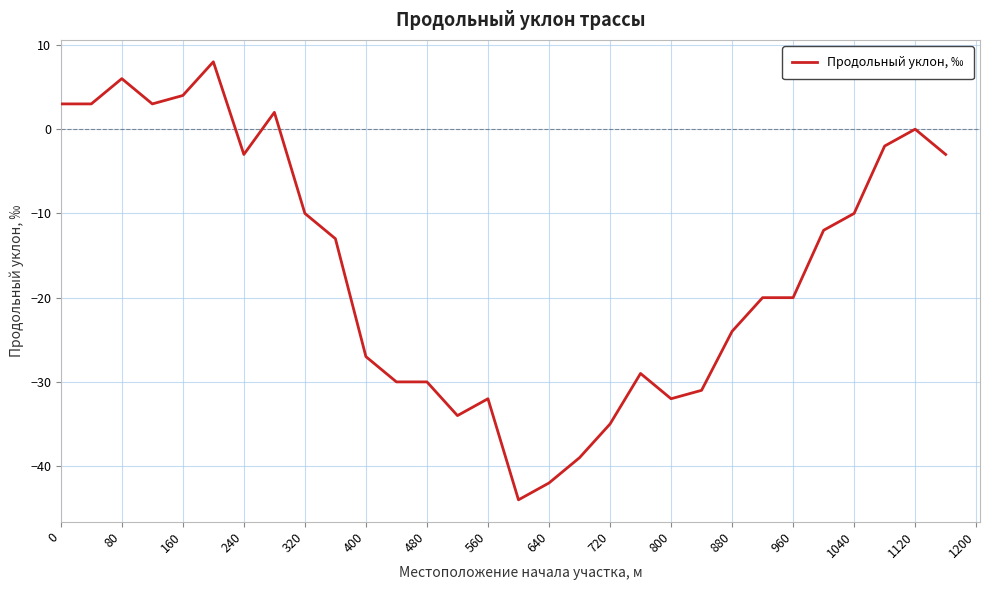

What is the difference between the maximum and minimum values?

52